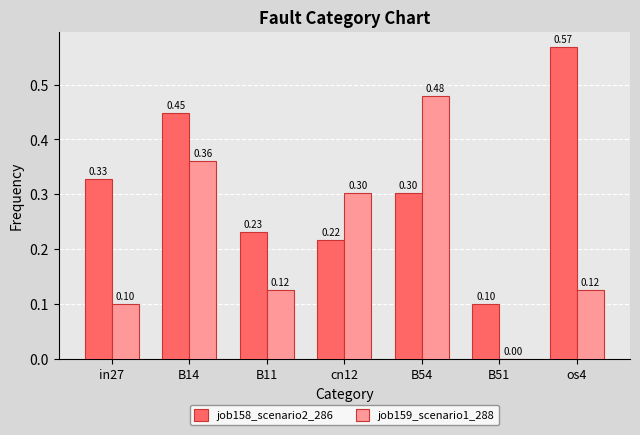

The job158_scenario2_286 series shows 0.1 at cn12. True or false?

False